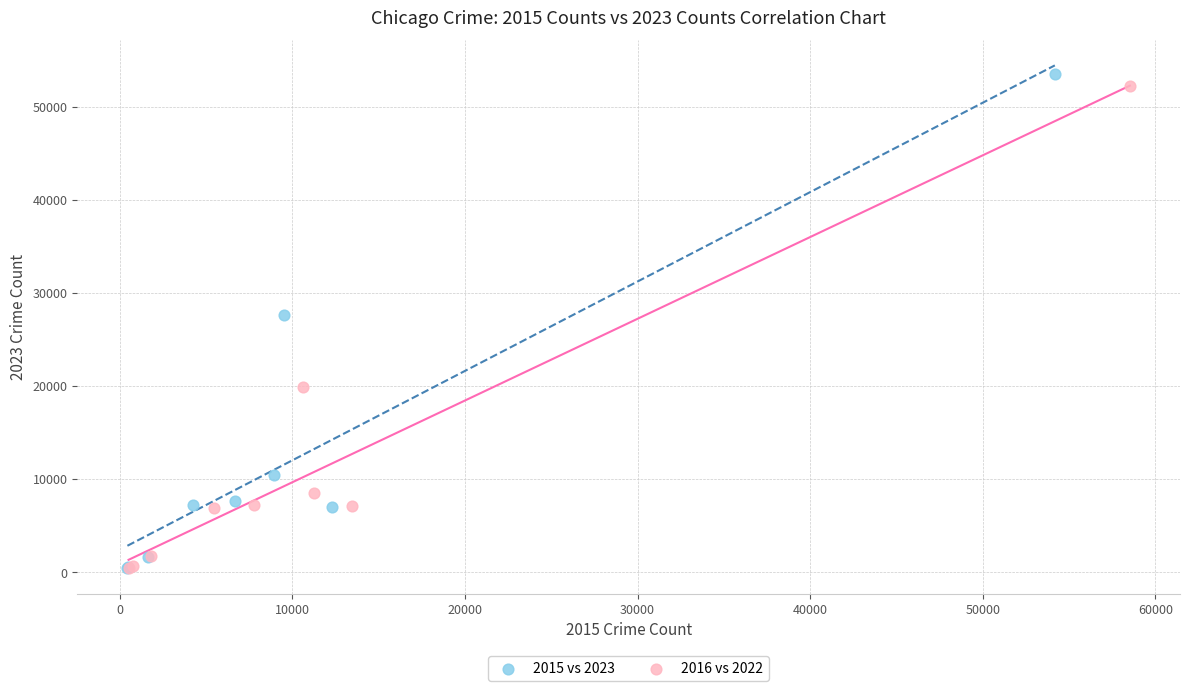

Which series has the widest spread of Y values?

2015 vs 2023